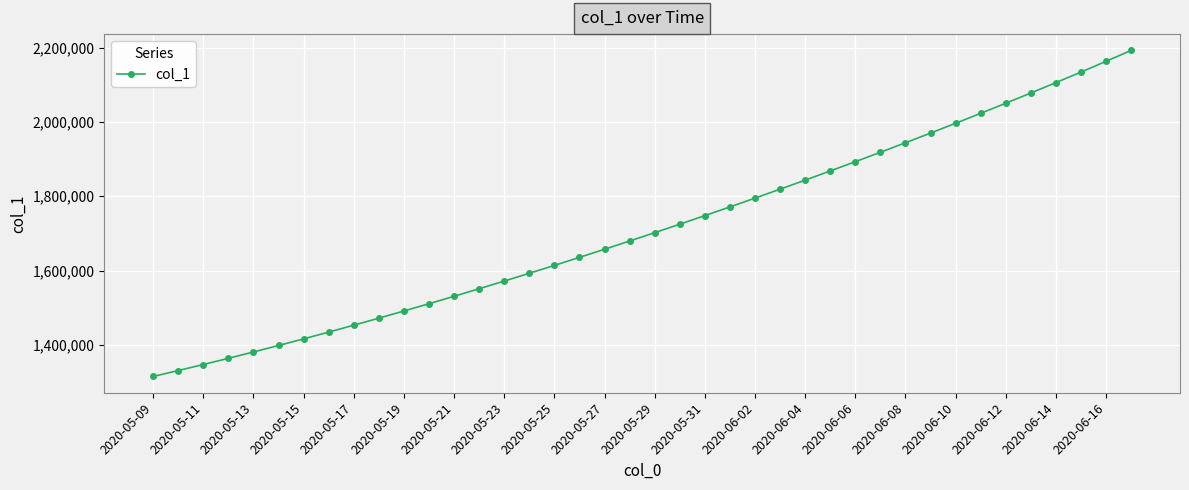

Reading right to left, list all the values displayed in this chart.

2192182.0	2162807.8	2133928.5	2105517.2	2077551.8	2050012.4	2022881.6	1996143.0	1969780.8	1943780.6	1918129.5	1892816.2	1867832.5	1843172.0	1818831.0	1794806.8	1771098.0	1747703.8	1724622.9	1701853.6	1679393.9	1657240.6	1635391.5	1613845.5	1592604.1	1571671.5	1551053.9	1530759.4	1510796.2	1491172.1	1471894.0	1452968.0	1434398.8	1416195.4	1398365.8	1380917.0	1363857.9	1347197.2	1330941.6	1315099.0